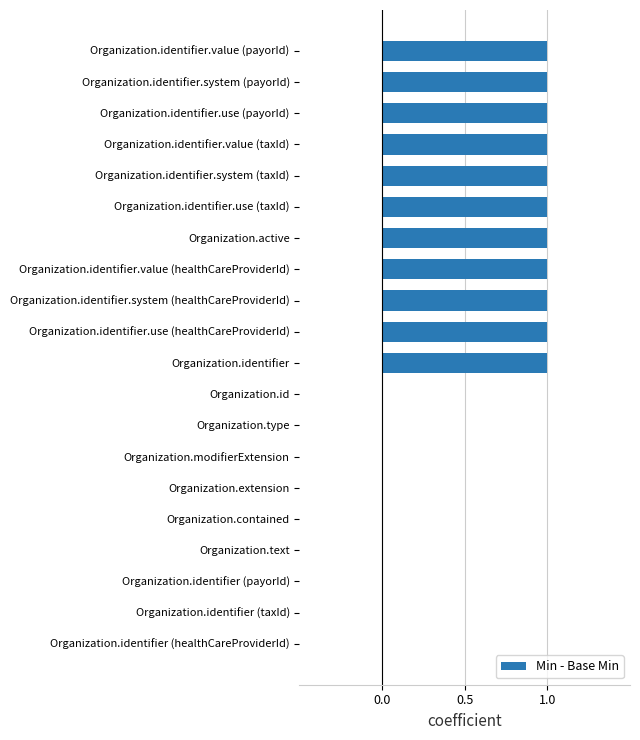

Is it true that the value at Organization.text is -1?

False